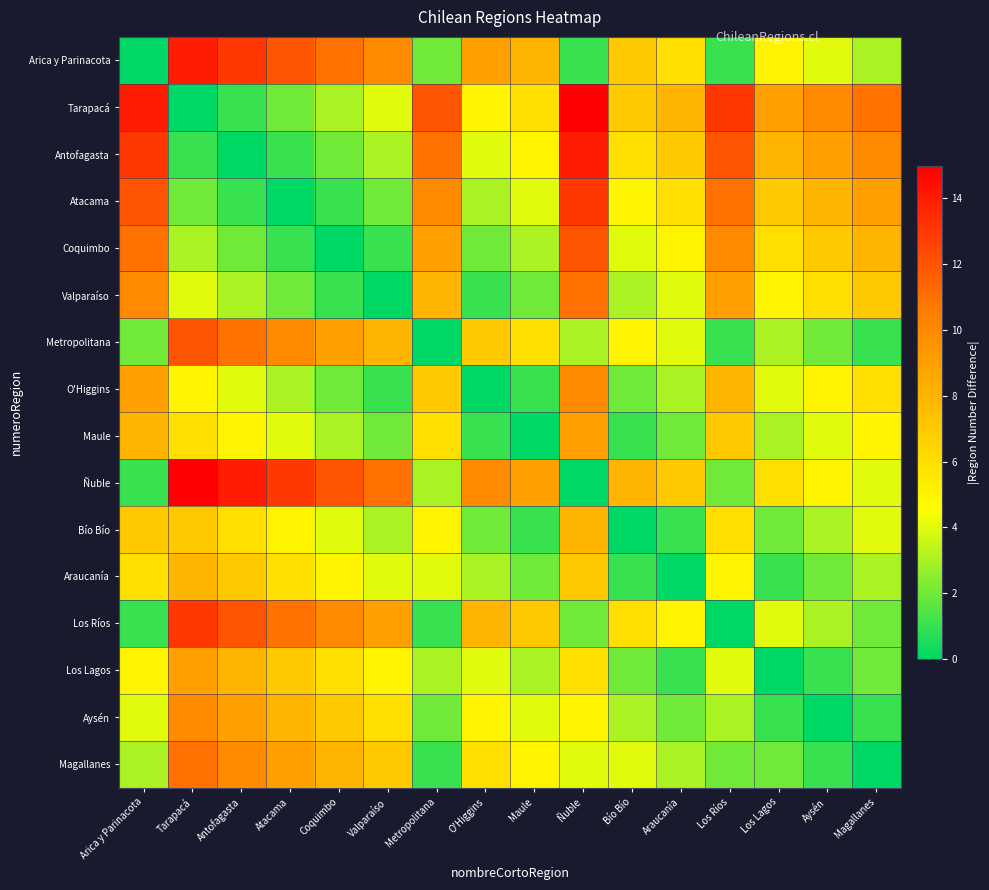

Between Metropolitana and Los Ríos, which is larger?

Metropolitana